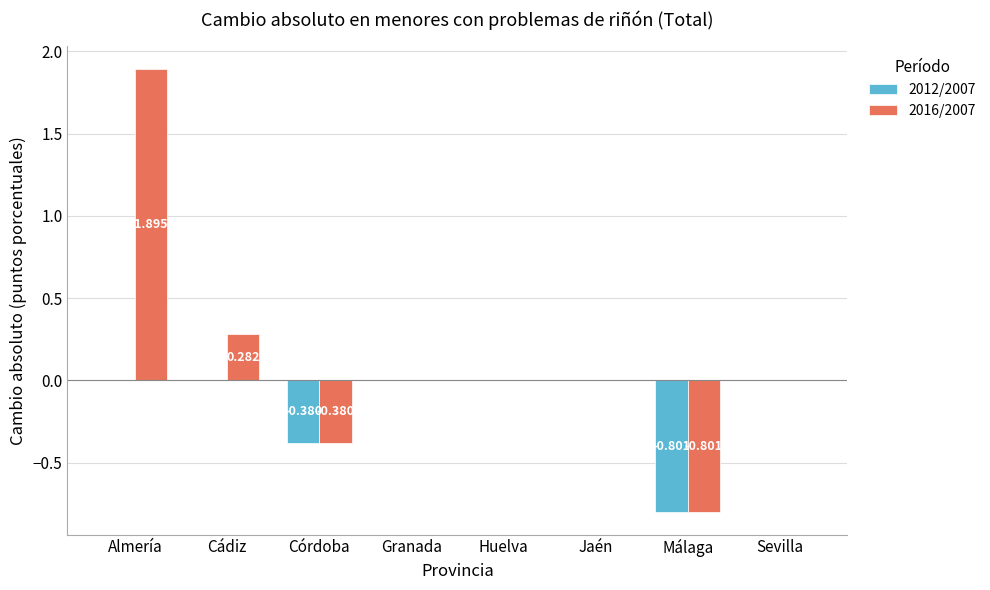

Which series has the largest total across all categories?

2016/2007